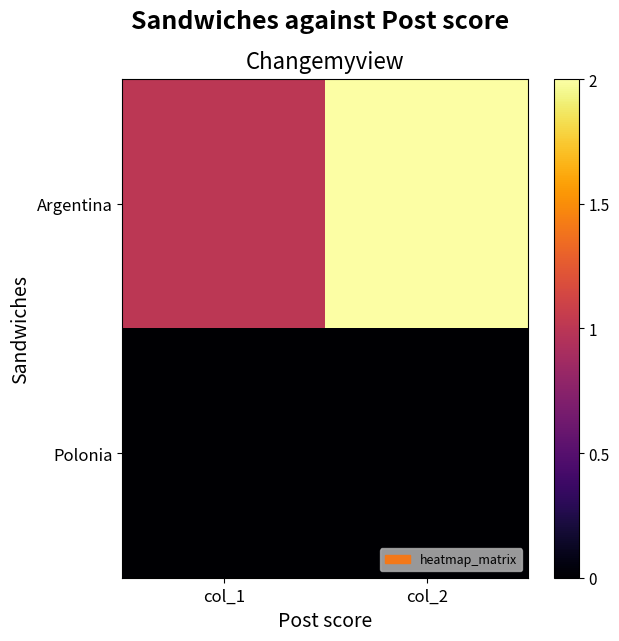

Reading left to right, transcribe all the data shown in this chart.

Argentina: col_1=1	col_2=2
Polonia: col_1=0	col_2=0